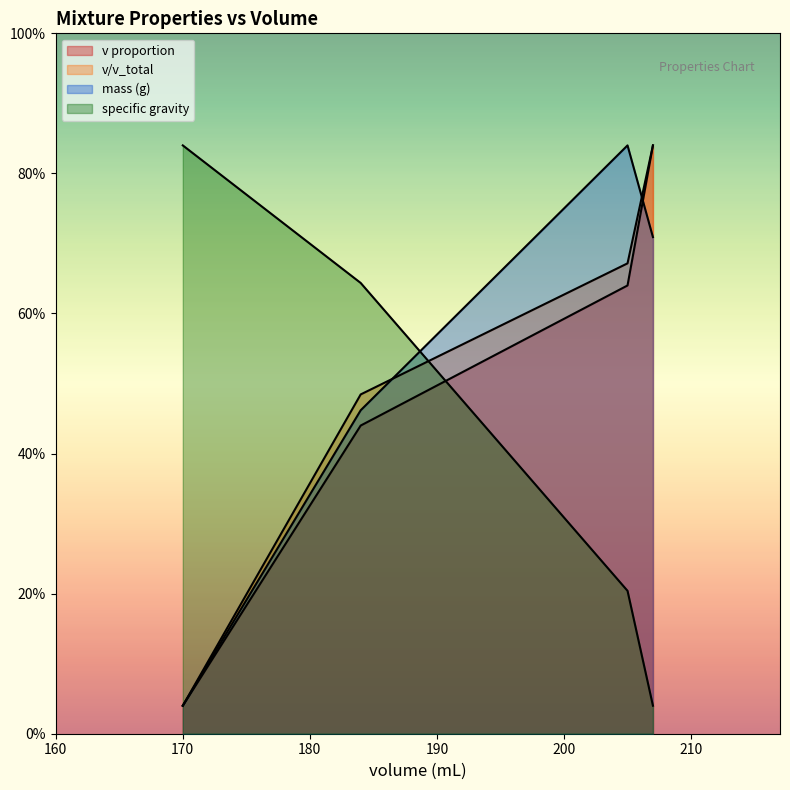

Is the value of v proportion at 207 greater than the value of specific gravity at 207?

Yes